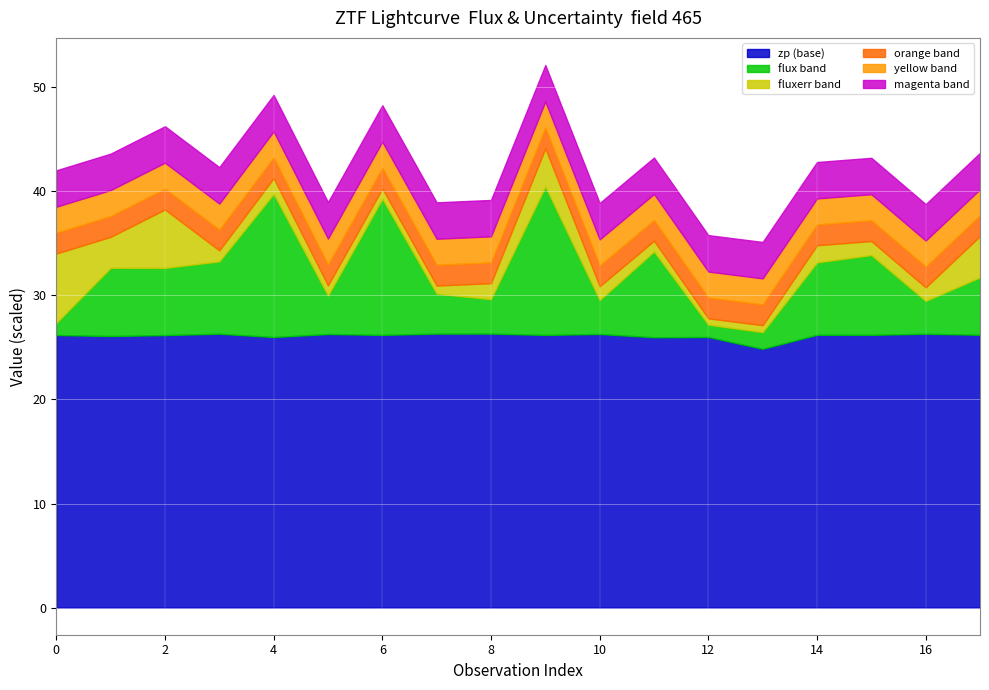

How many data points in zp are less than 26?

4